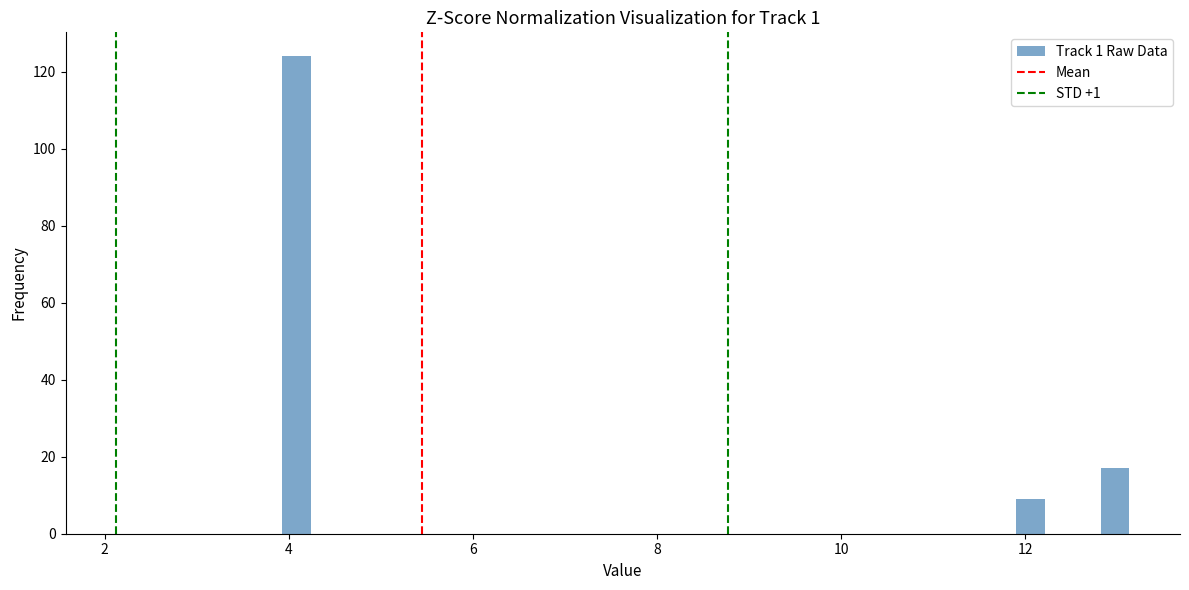

Around what value on the x-axis is the tallest bar? Give the approximate position of its centre, as read against the axis.

4.0